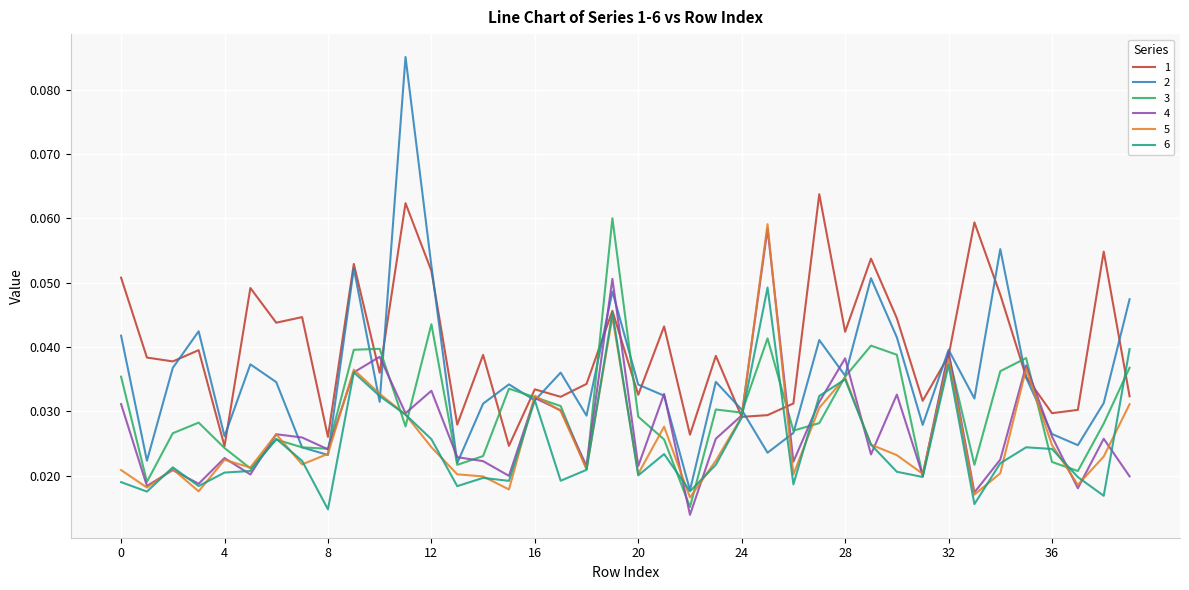

What are all the series names shown in the legend?

1, 2, 3, 4, 5, 6